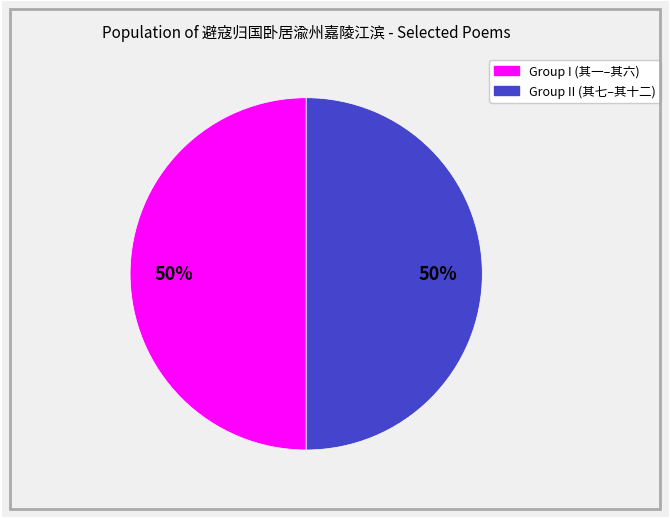

To the nearest percent, what is the average slice percentage?

50%